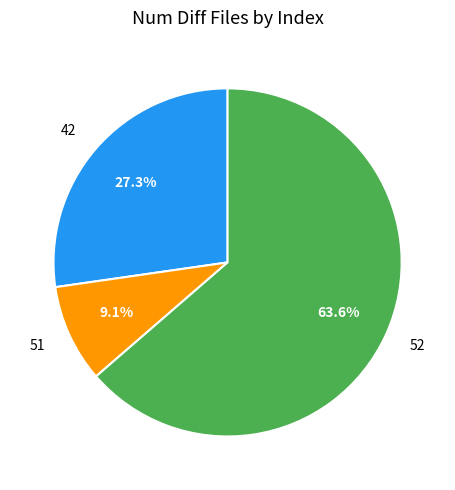

To the nearest percent, what portion does 52 represent?

64%